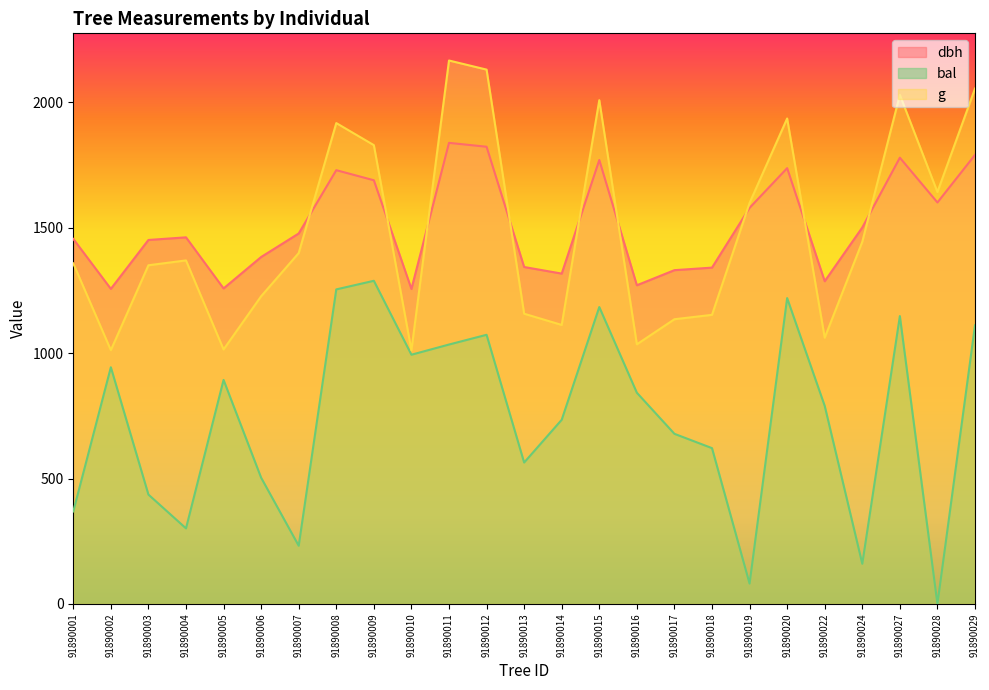

The value of bal at 91890006 is 503.3. True or false?

True